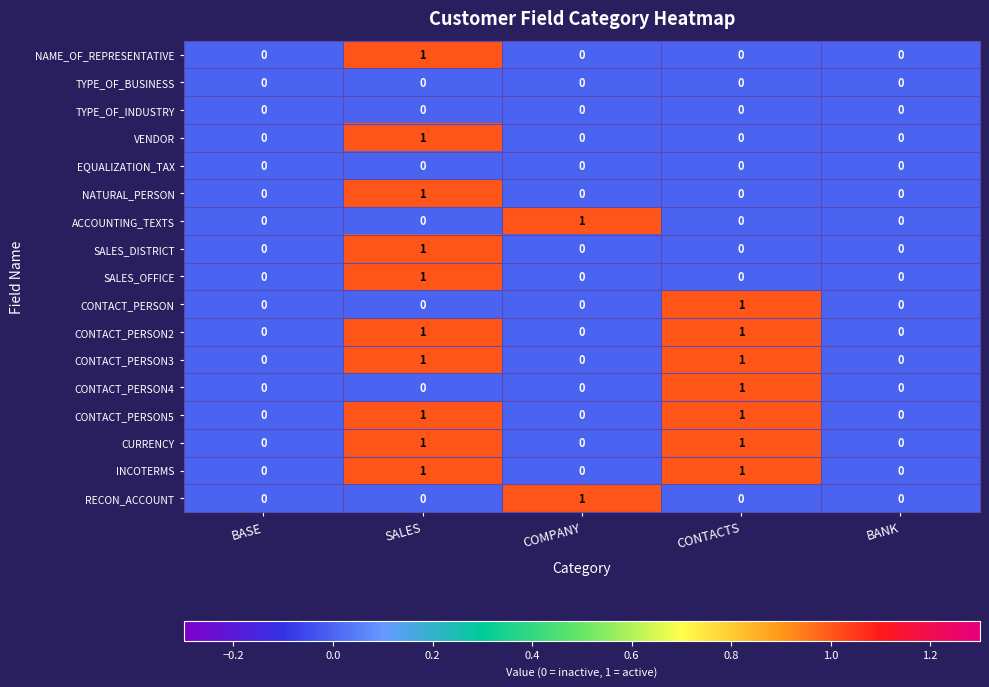

At which category is the sum across all series the highest?

SALES